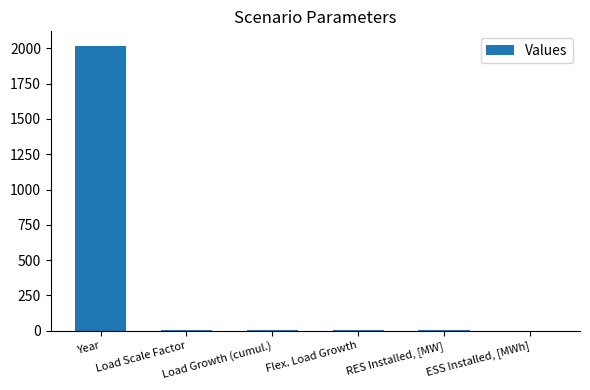

What is the change in value from Year to RES Installed, [MW]?

-2012.5